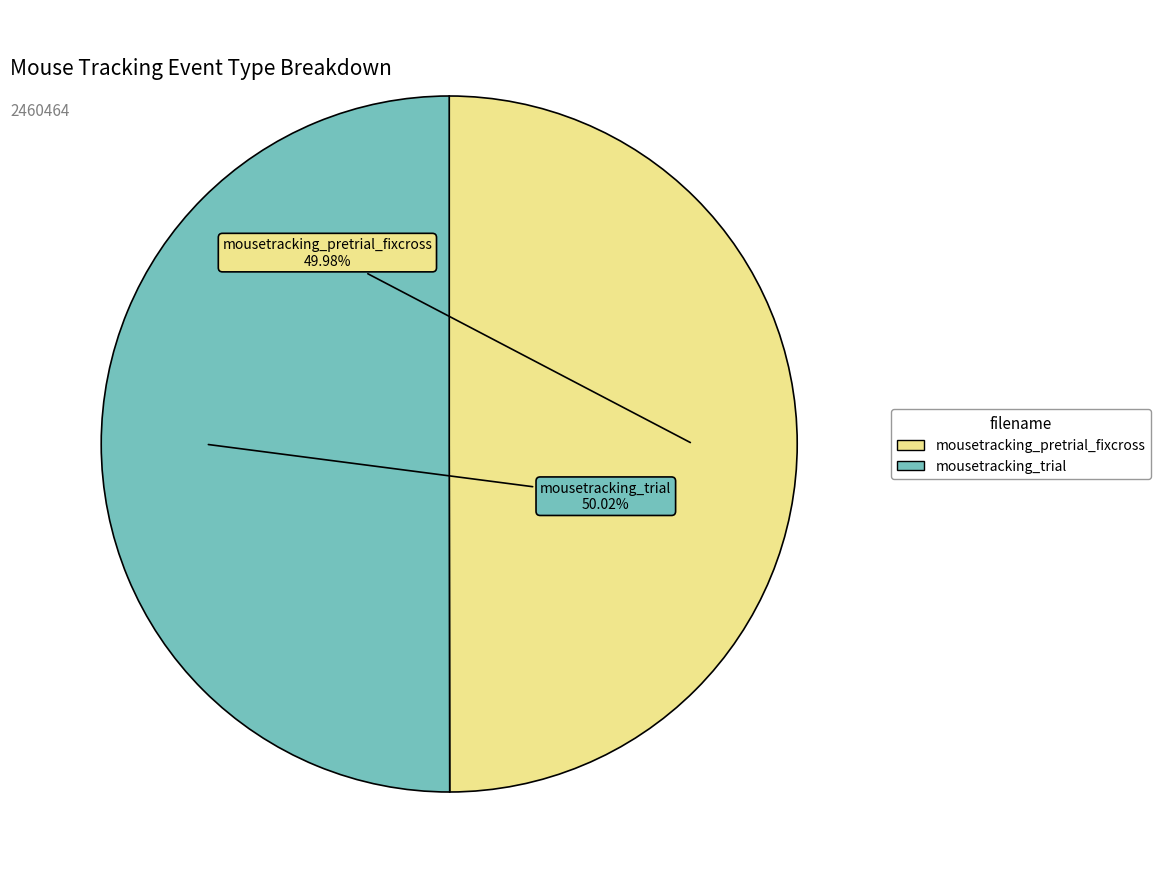

To the nearest percent, what portion does mousetracking_pretrial_fixcross represent?

50%